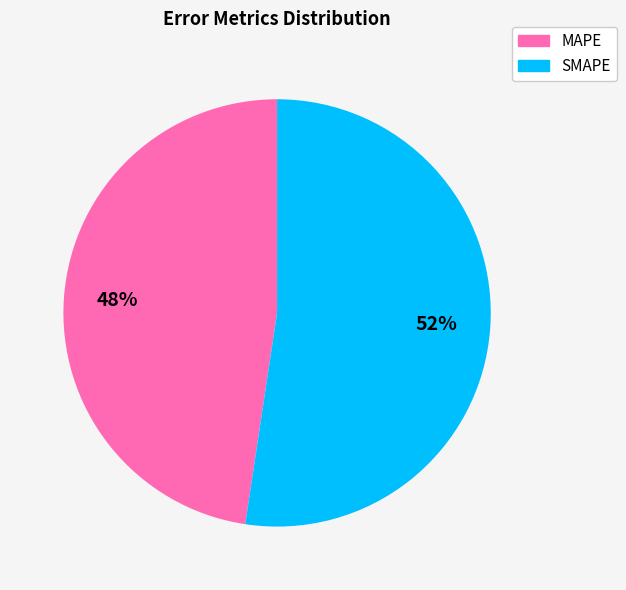

Approximately how many times larger is the value at SMAPE compared to MAPE?

1.1